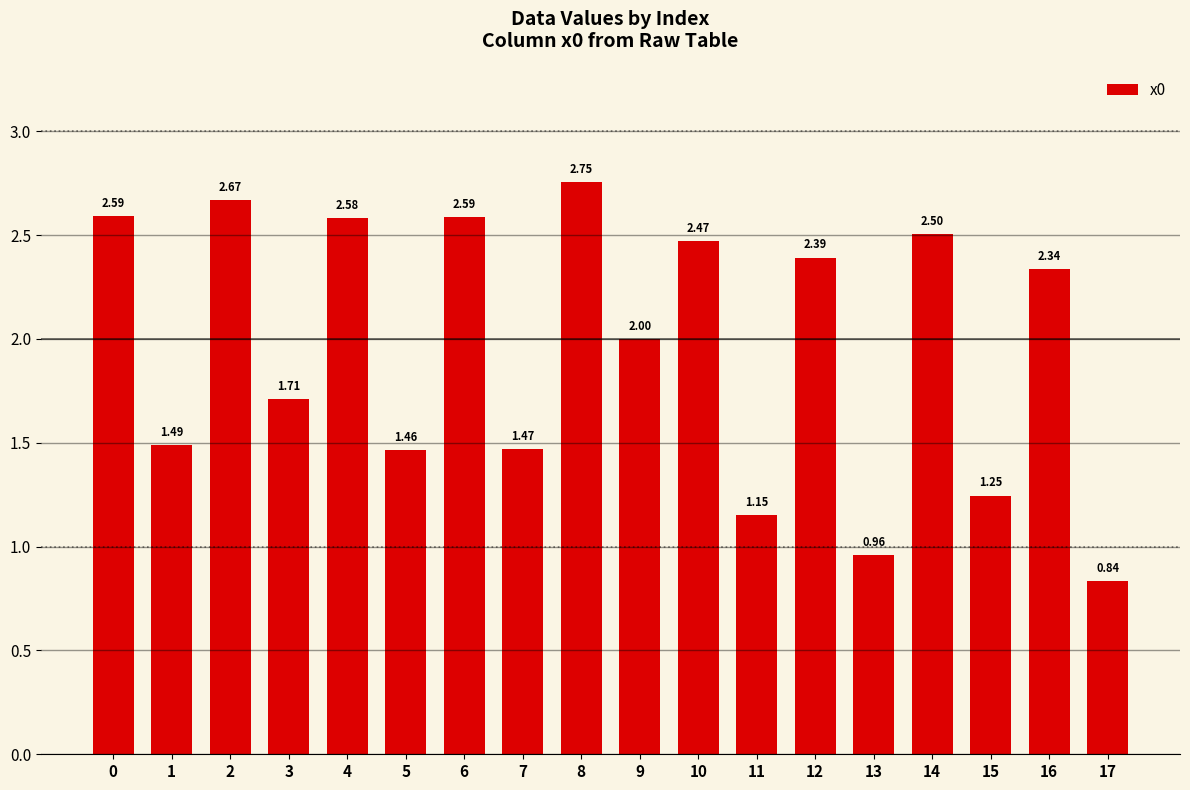

What is the ratio of the value at 17 to the value at 10?

0.3